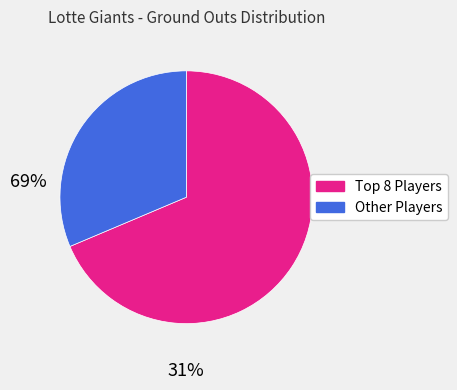

Is there any slice that represents more than half of the pie?

Yes